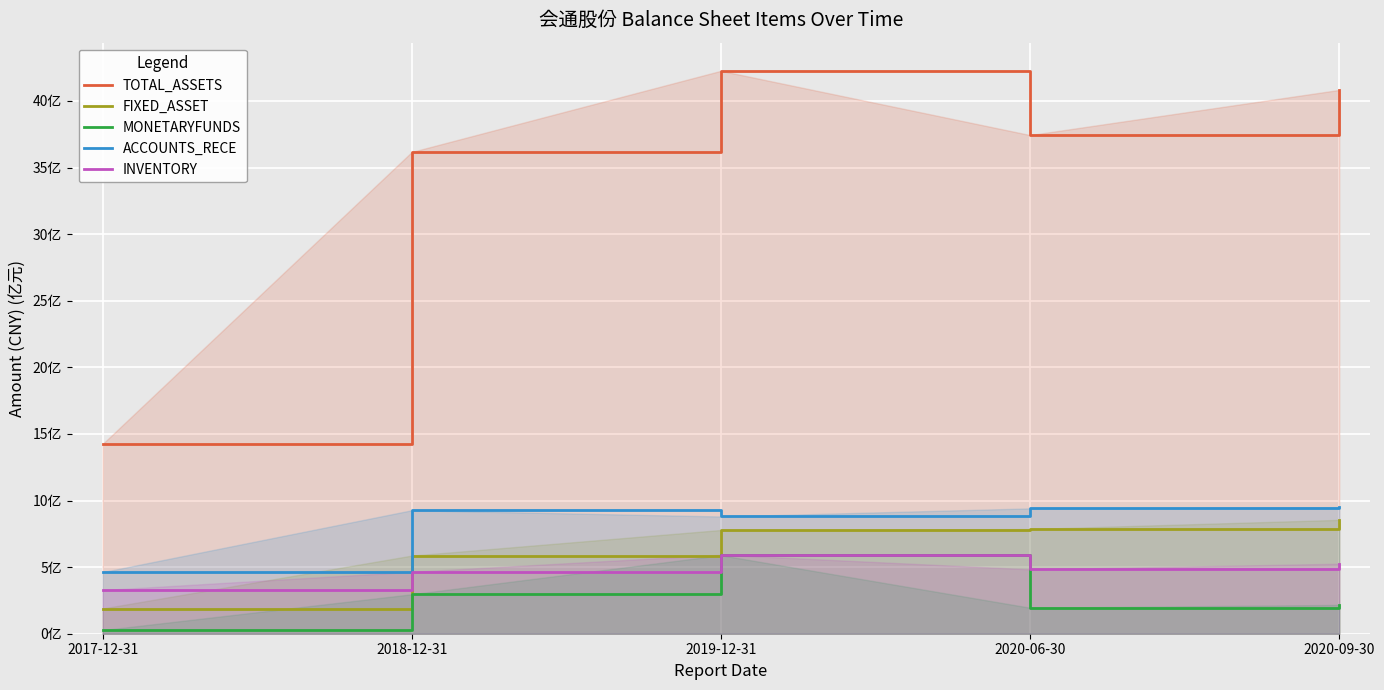

What is the maximum value for ACCOUNTS_RECE?

9.5